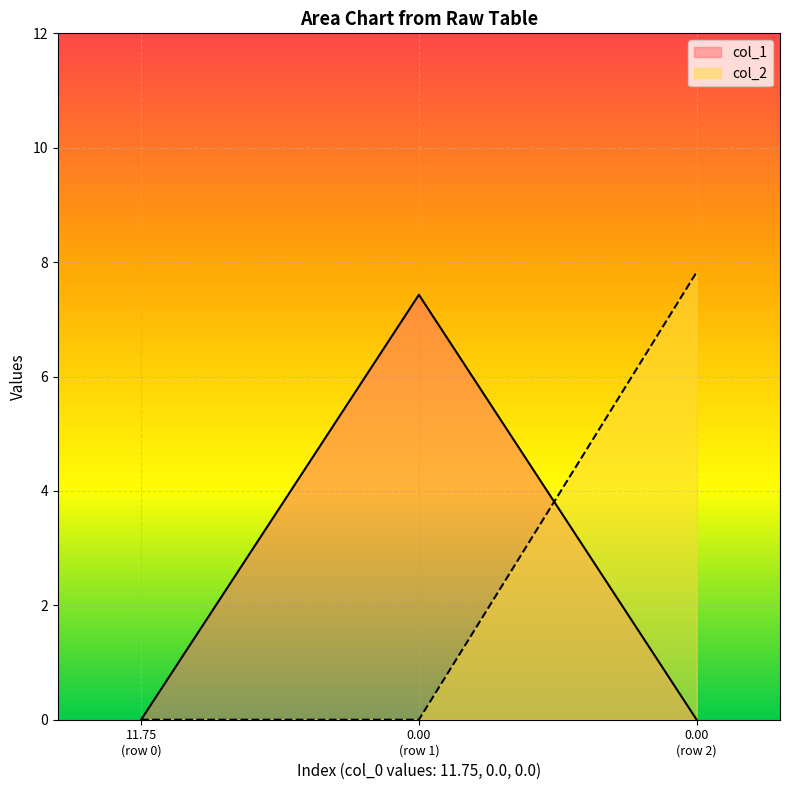

What is the highest value of the col_2 series?

7.8